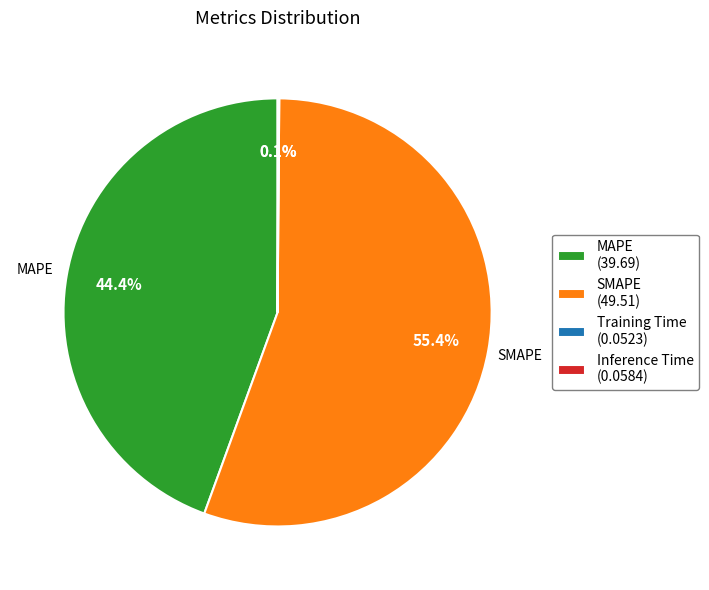

Does any single category account for the majority?

Yes